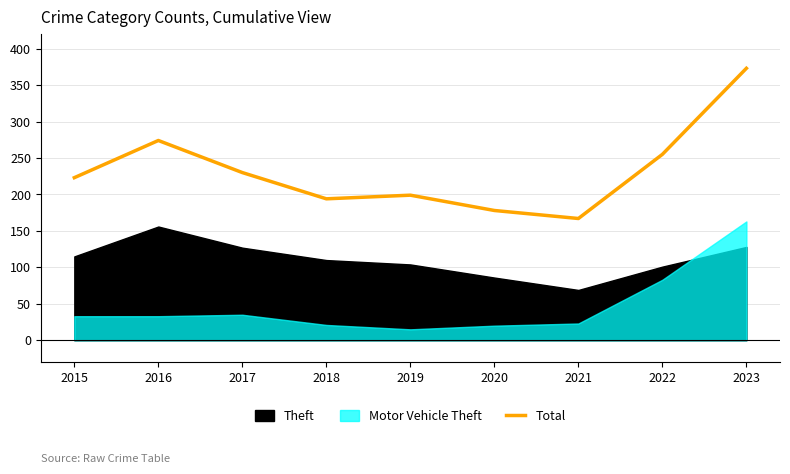

Is it true that the value at 2022 is 456?

False